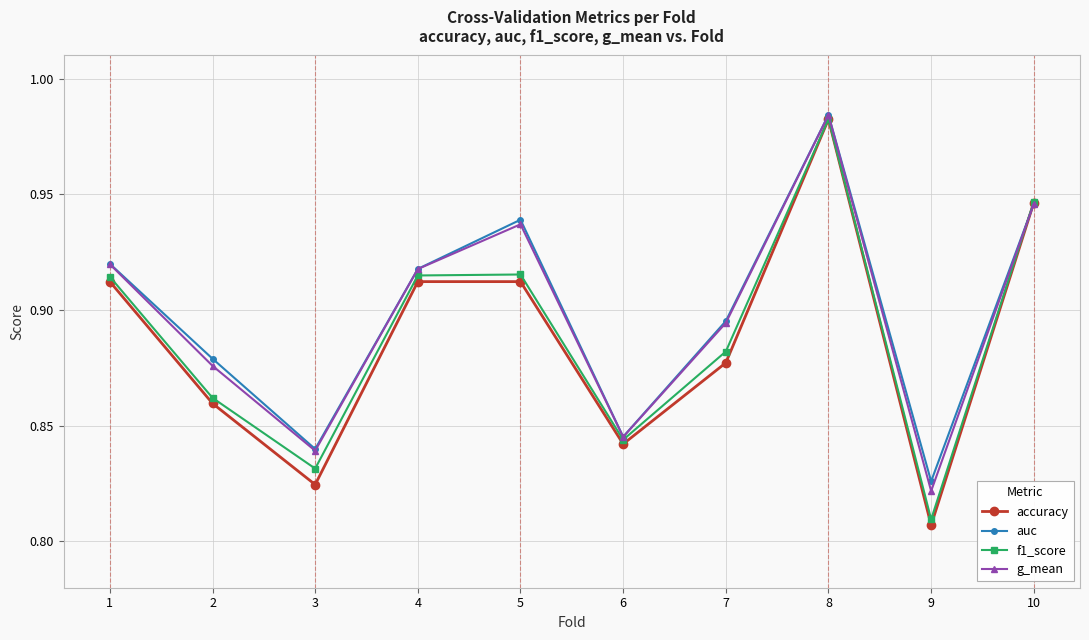

At which category does the chart reach its minimum across all series?

9